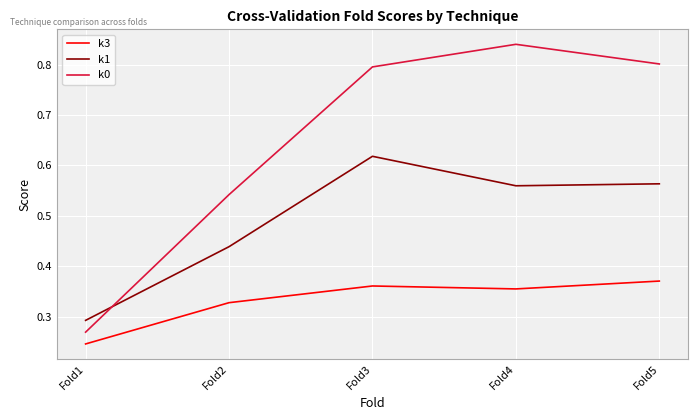

At which label is k3 closest to 0?

Fold1